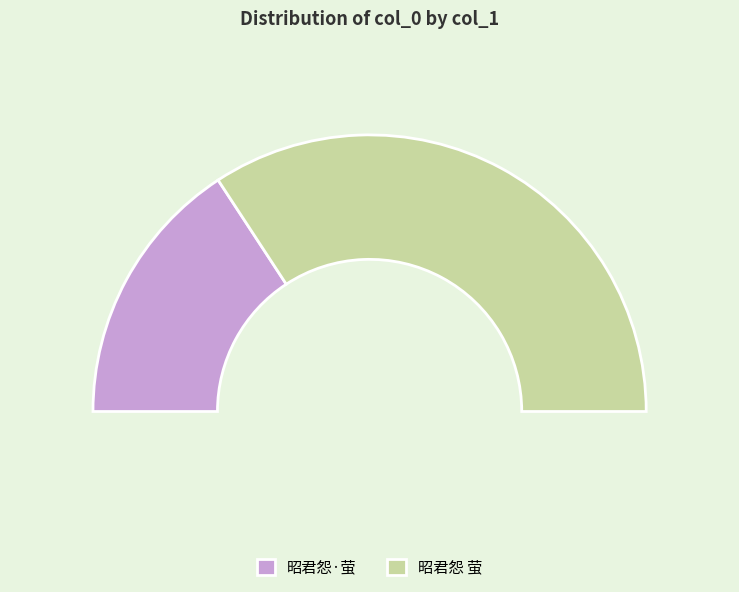

To the nearest percent, what percentage of the pie is 昭君怨 萤?

68%